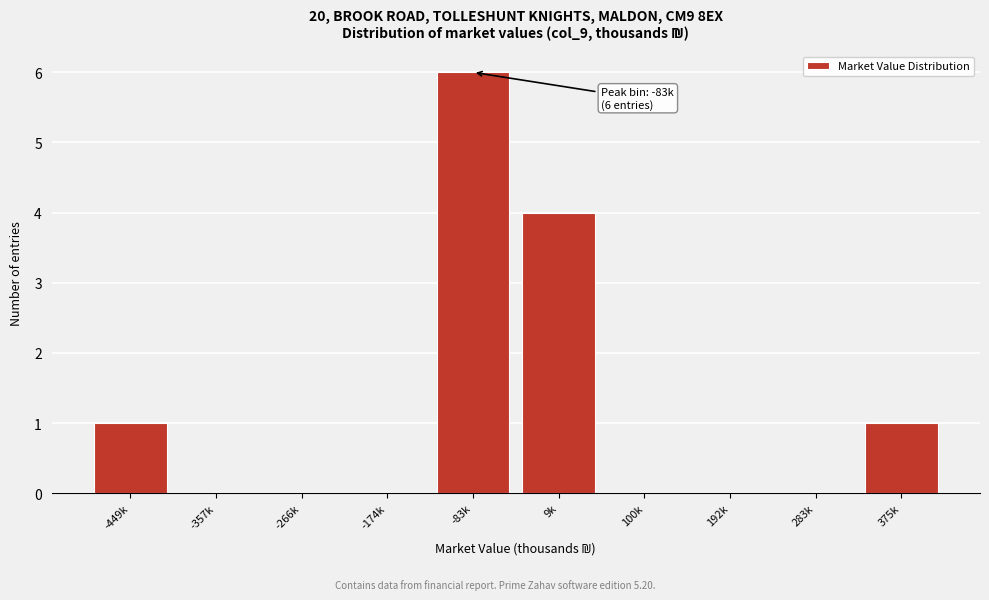

Reading left to right, transcribe all the data shown in this chart.

-449k=1	-357k=0	-266k=0	-174k=0	-83k=6	9k=4	100k=0	192k=0	283k=0	375k=1